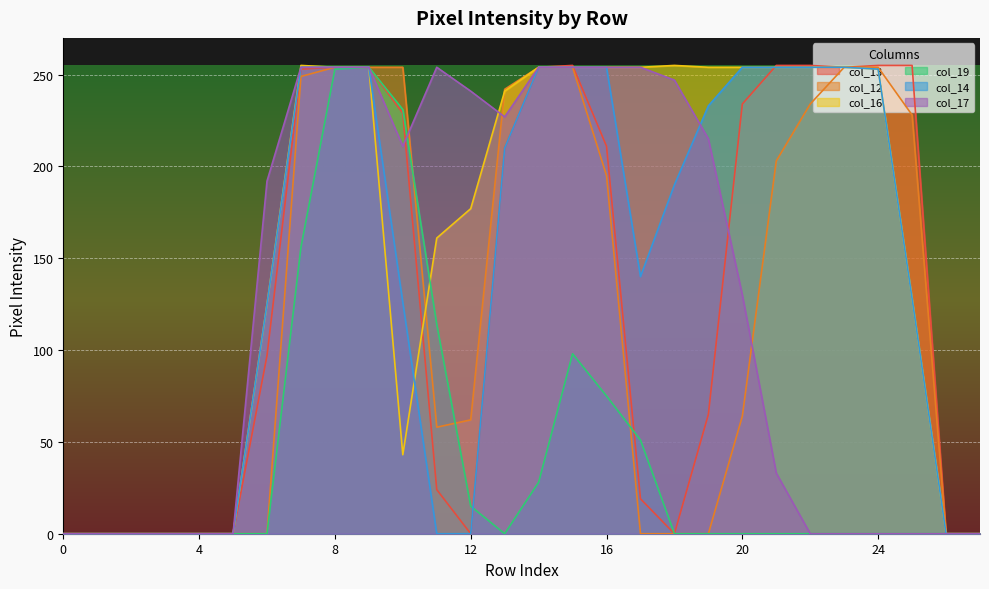

What is the maximum value shown in the chart?

255